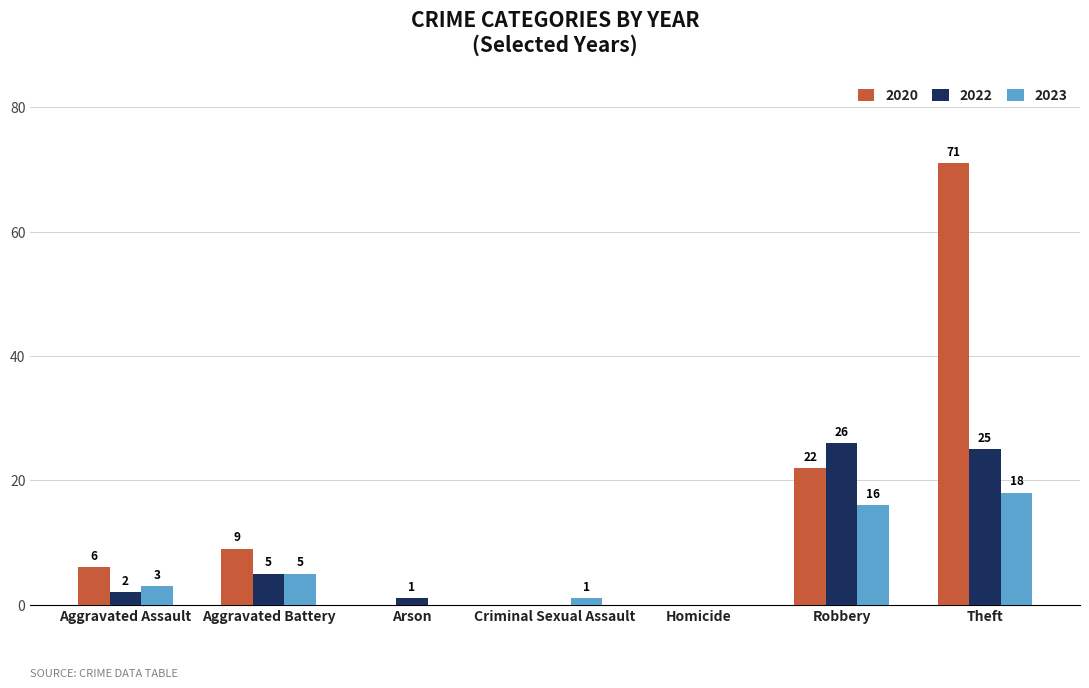

What is the greatest value displayed?

71